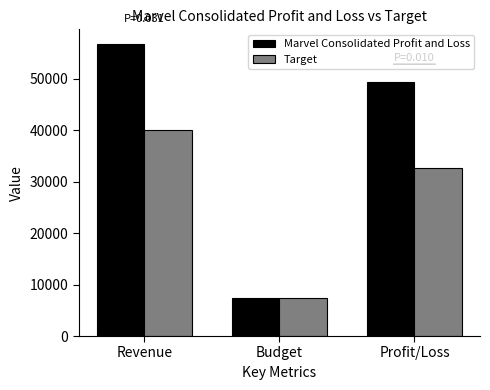

Rank the series by their average value, from highest to lowest.

Marvel Consolidated Profit and Loss, Target